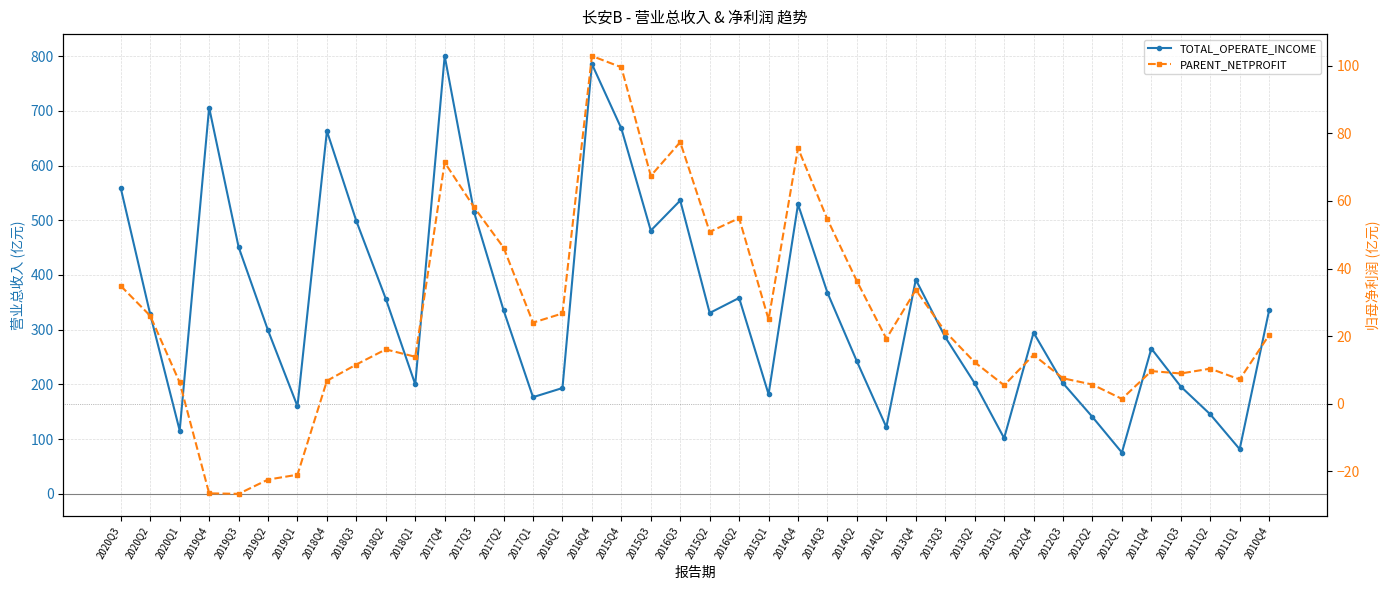

Rank the series by their maximum value, from lowest to highest.

PARENT_NETPROFIT, TOTAL_OPERATE_INCOME